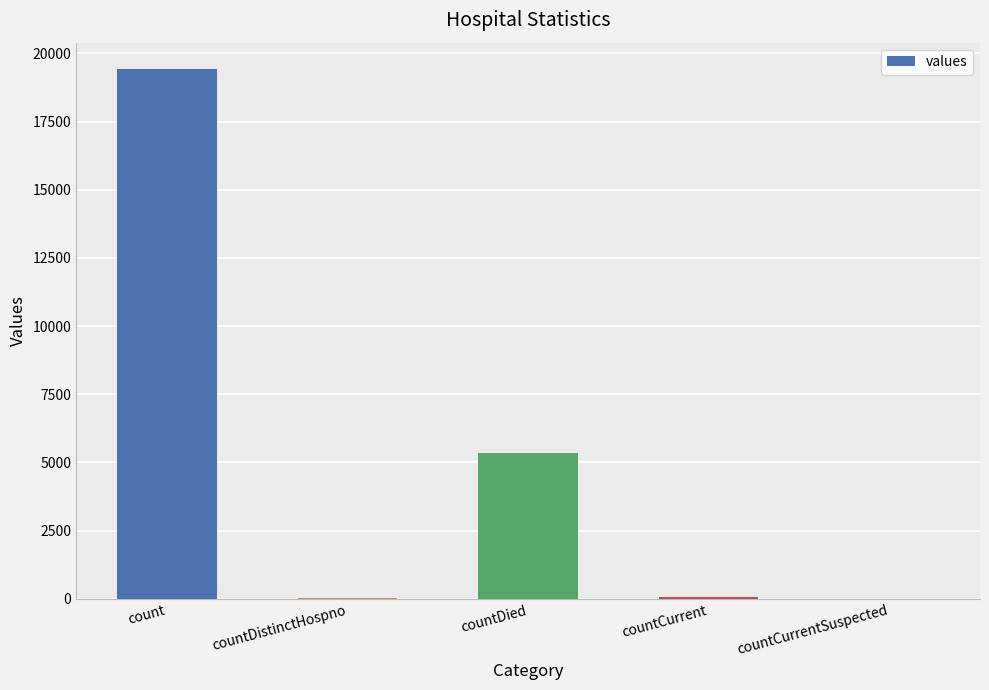

Is it true that the value at countCurrentSuspected is -12001?

False